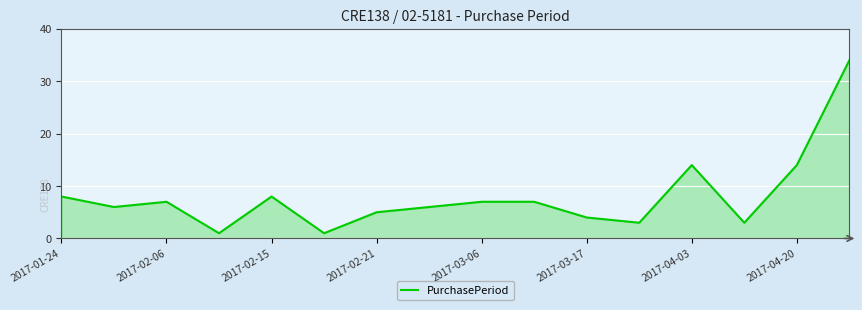

Count the number of data series in this chart.

1